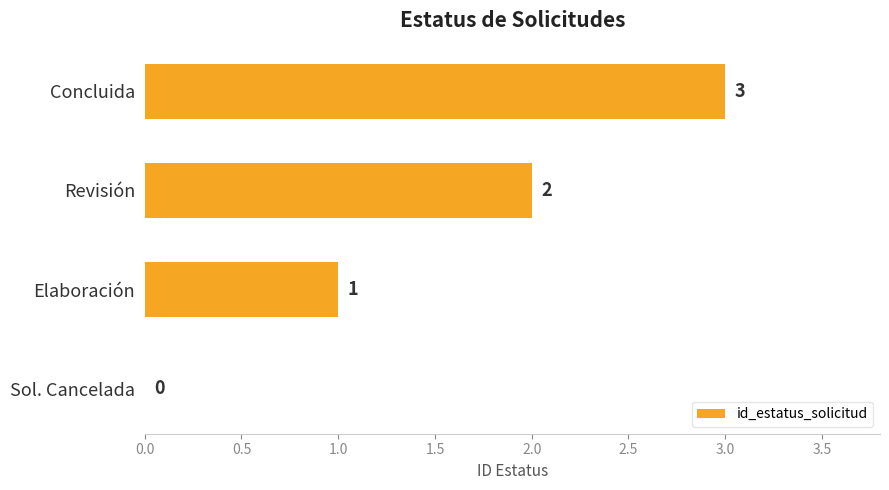

The chart shows a value of 3 at Revisión. True or false?

False